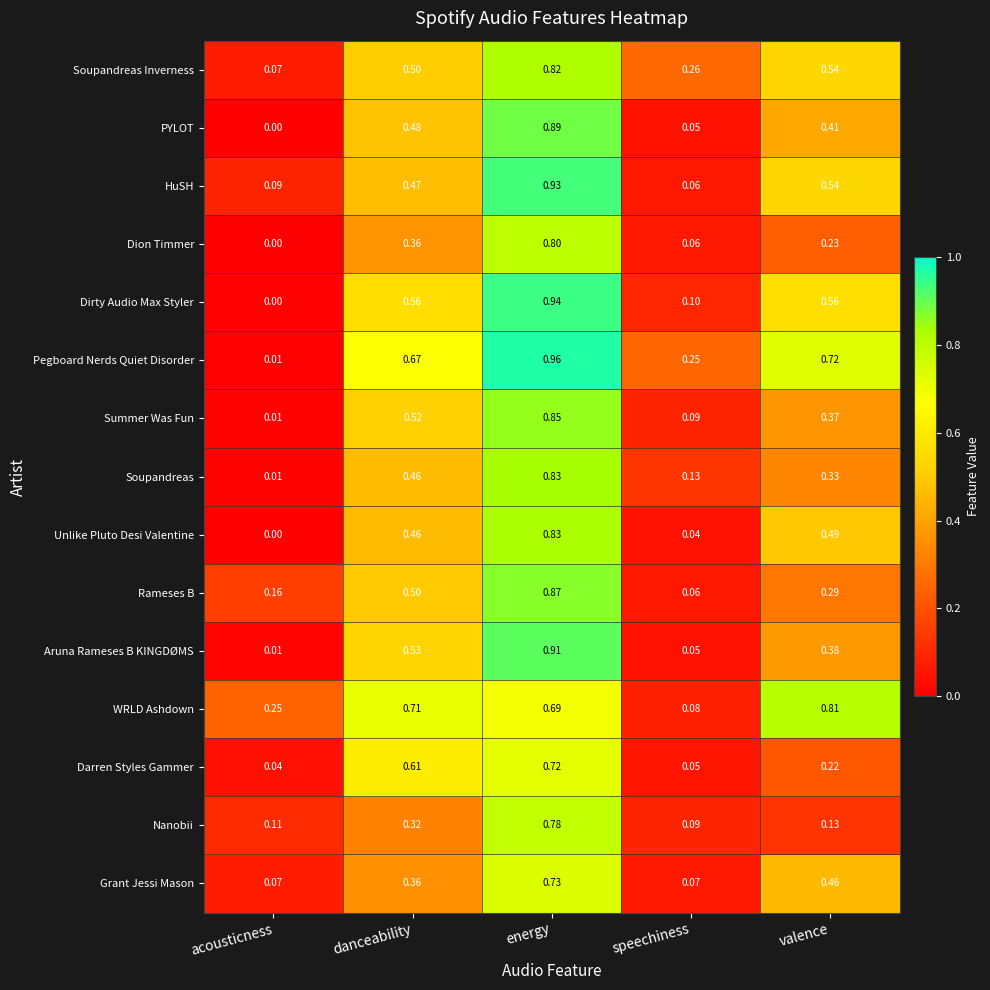

Where is PYLOT nearest to the value 0?

acousticness